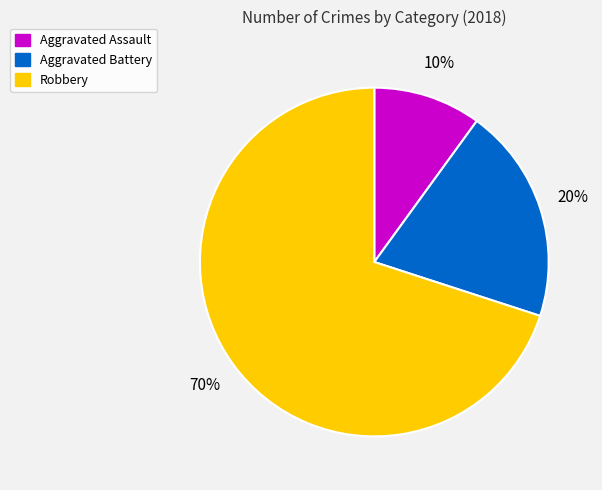

What is the ratio of the value at Aggravated Battery to the value at Aggravated Assault?

2.0